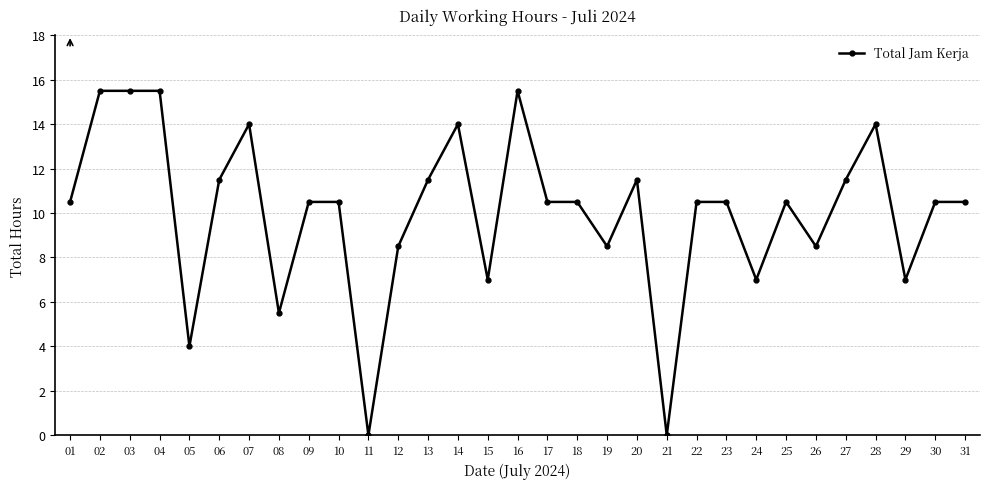

What is the change in value from 19 to 25?

+2.0